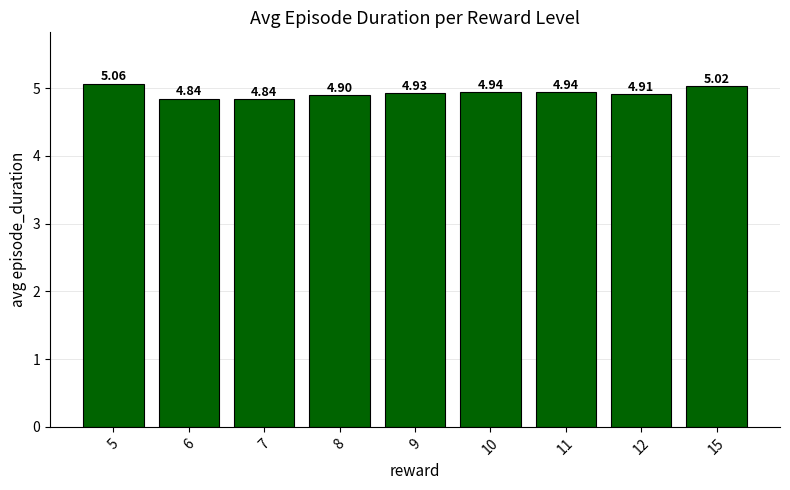

Approximately how many times larger is the value at 6 compared to 11?

1.0